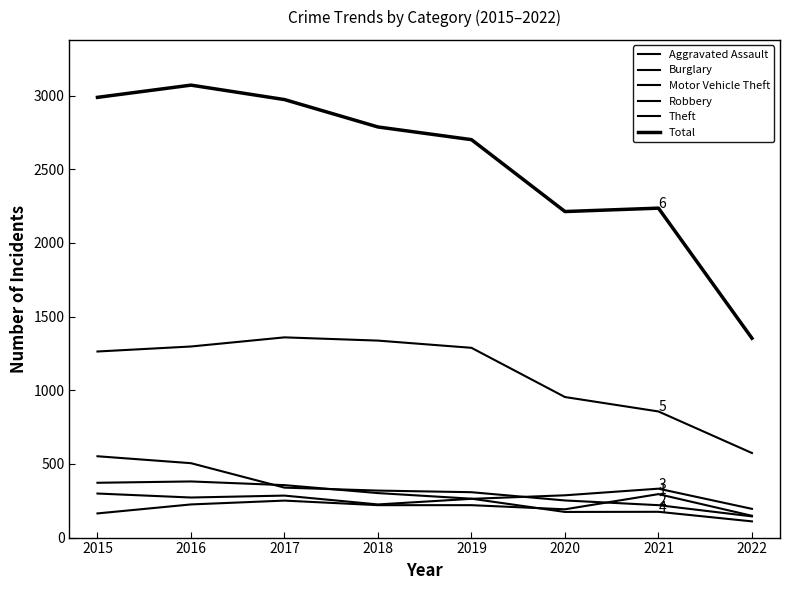

How many intersections are there between Robbery and Burglary?

2